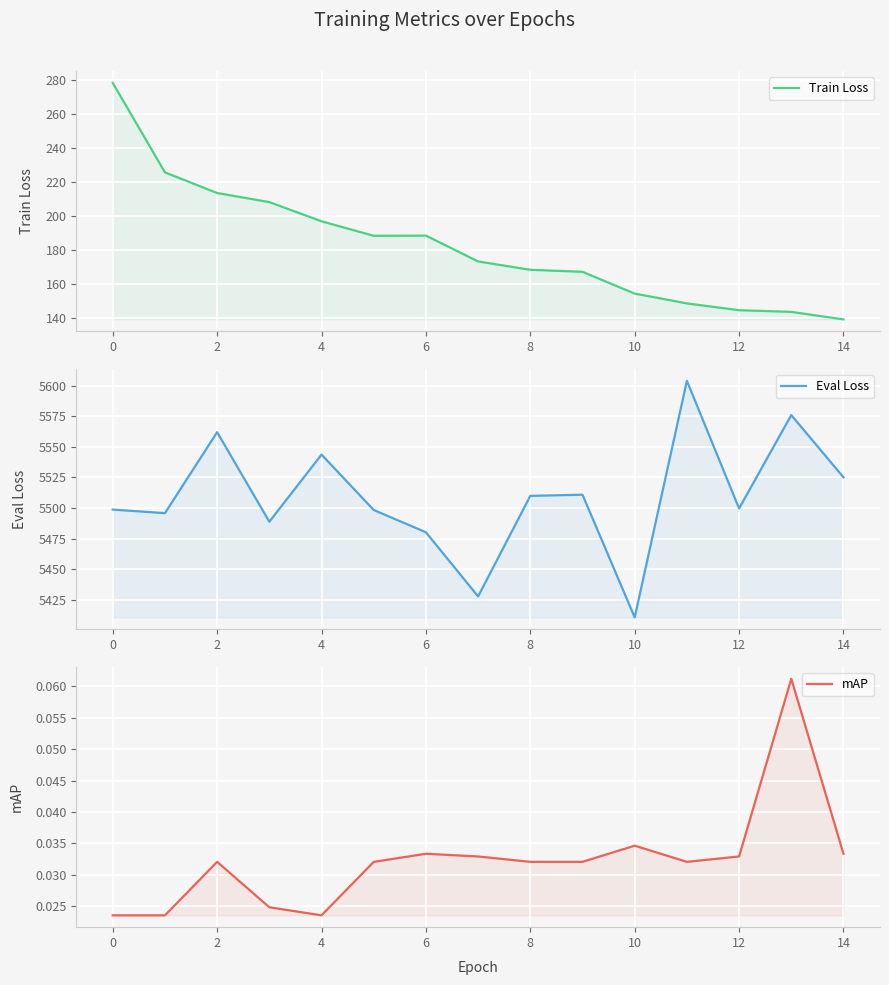

What is the minimum value for Train Loss?

139.4